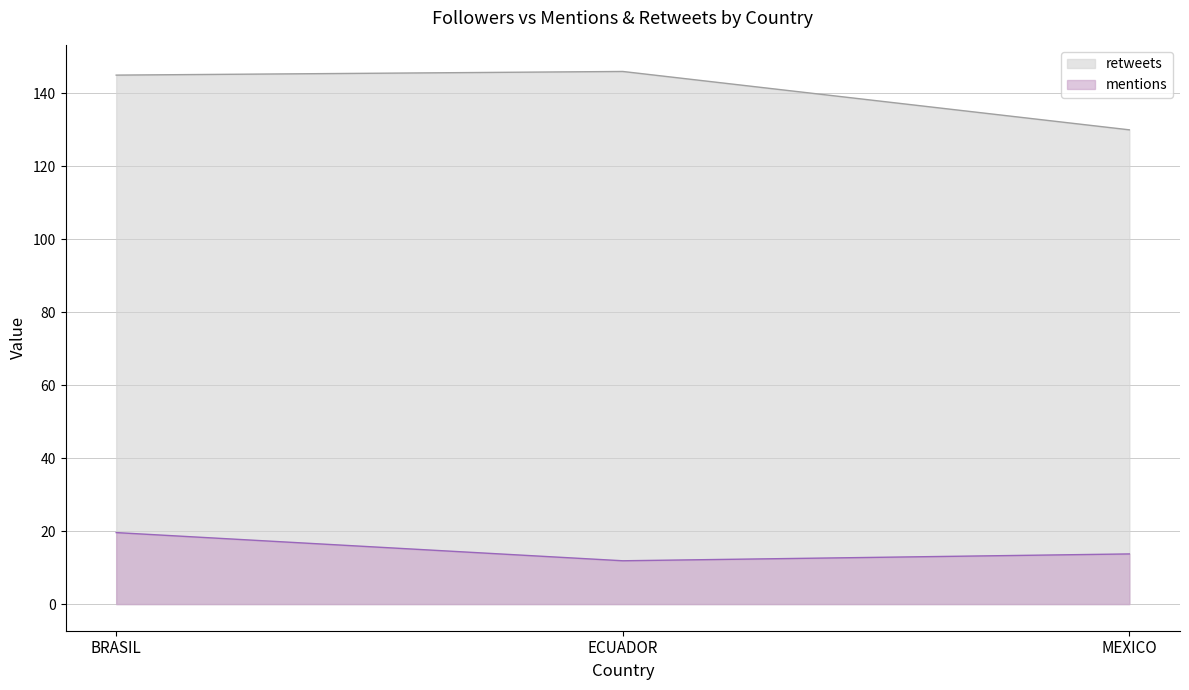

What is the difference between the maximum and minimum values in the retweets series?

16.0